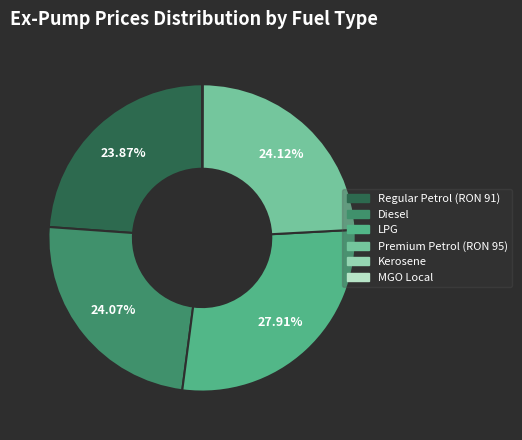

Is there any slice that represents more than half of the pie?

No